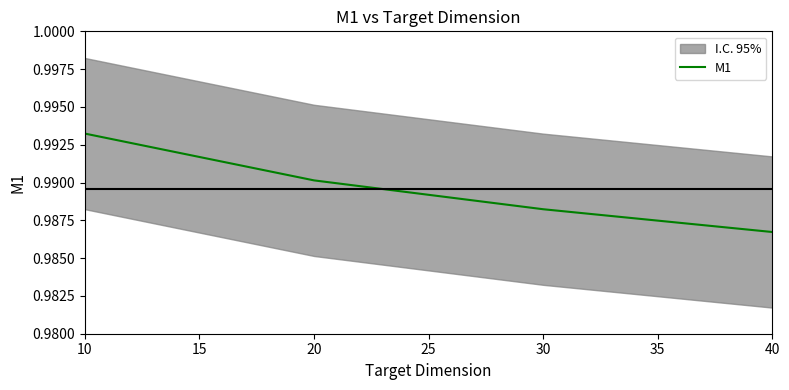

Does the chart have visible grid lines?

No